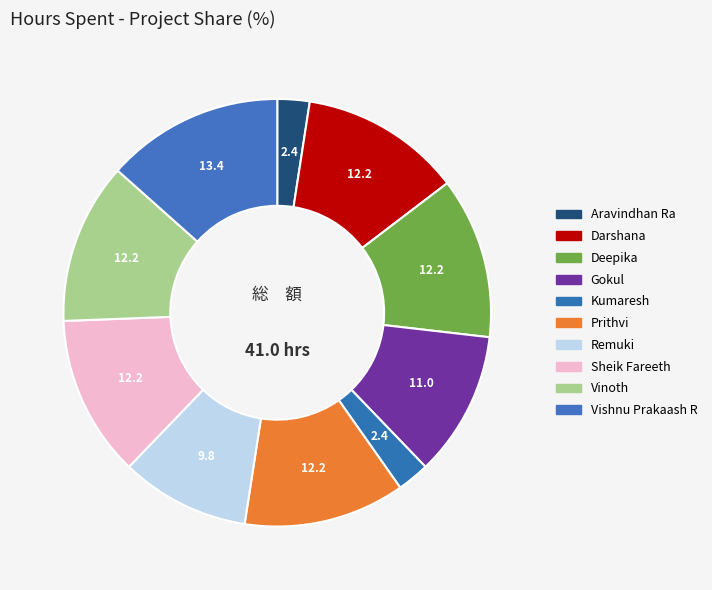

Approximately how many times larger is the value at Vinoth compared to Vishnu Prakaash R?

0.9